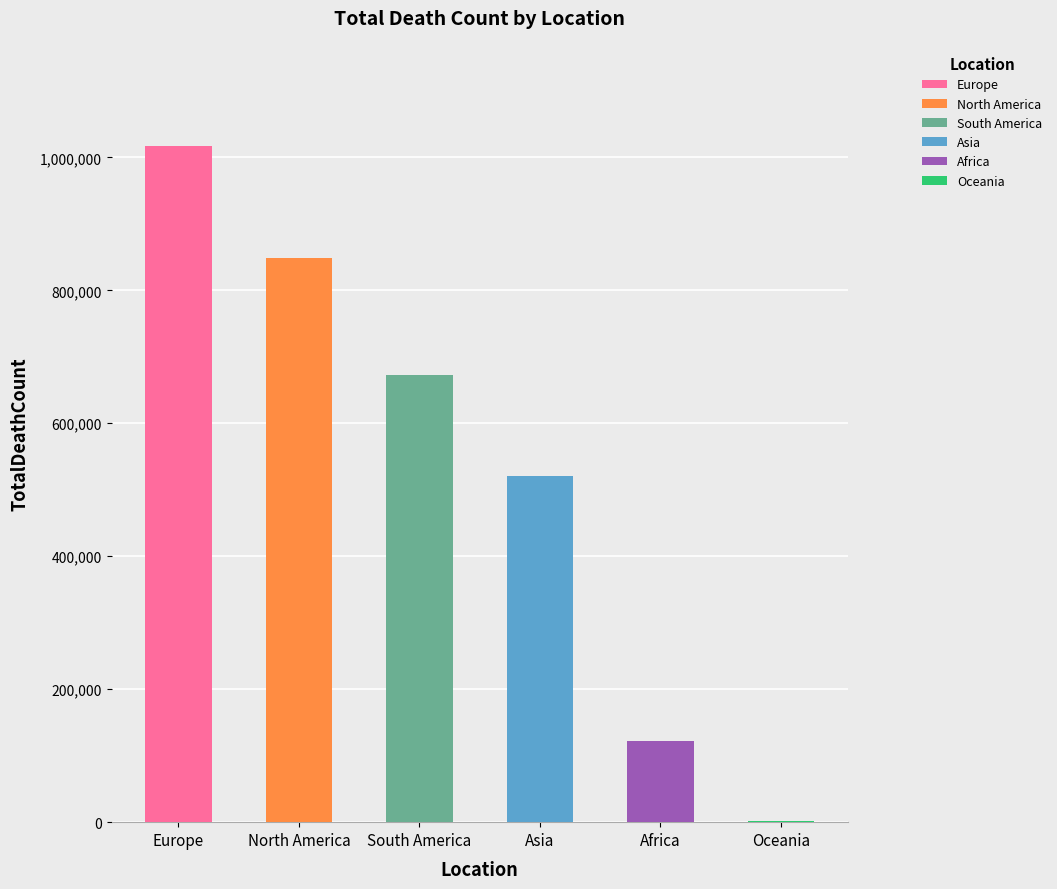

Is it true that the value at Oceania is 1046?

True